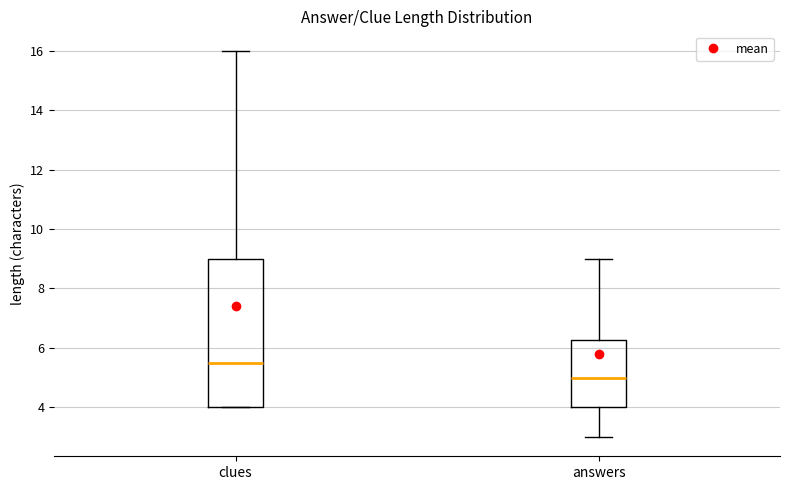

Which box has the lowest median line?

answers